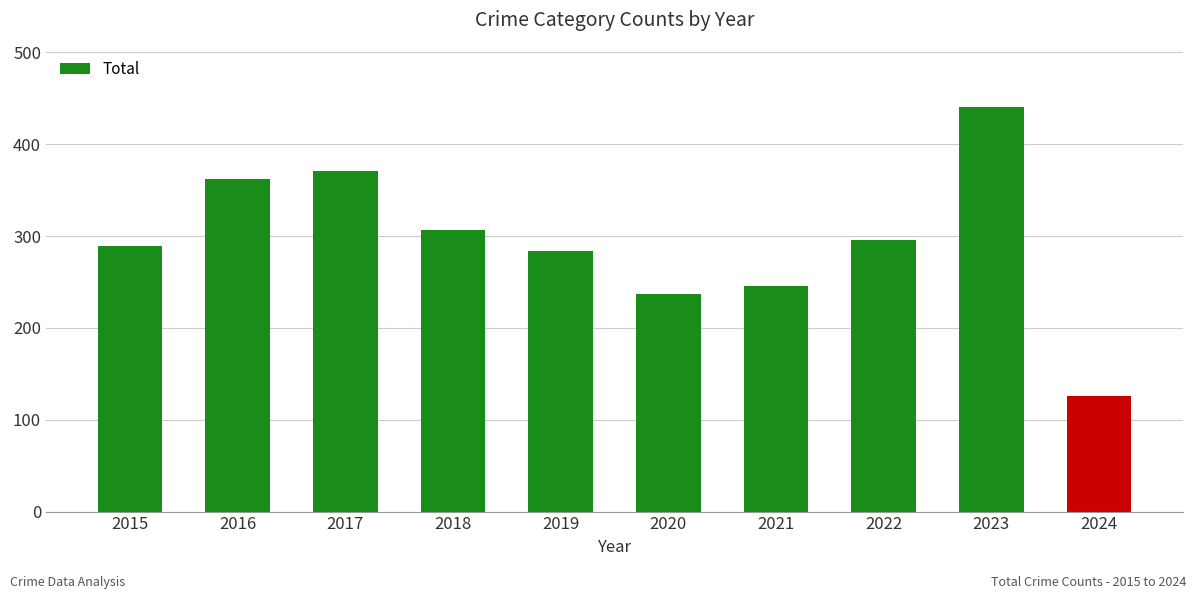

What is the difference between the values at 2018 and 2017?

64